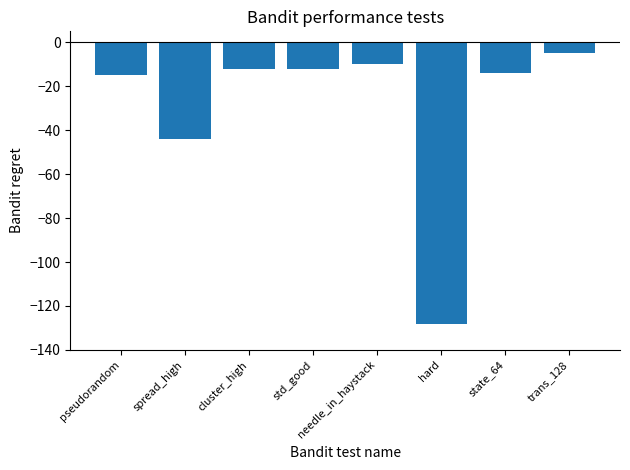

Is it true that the value at std_good is -12?

True